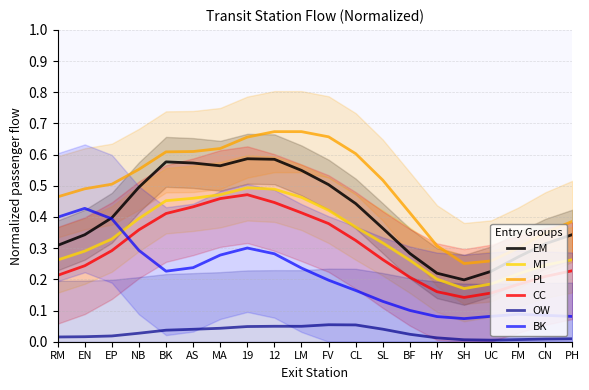

What is the value of the CC point at the 17th from the left?

0.2